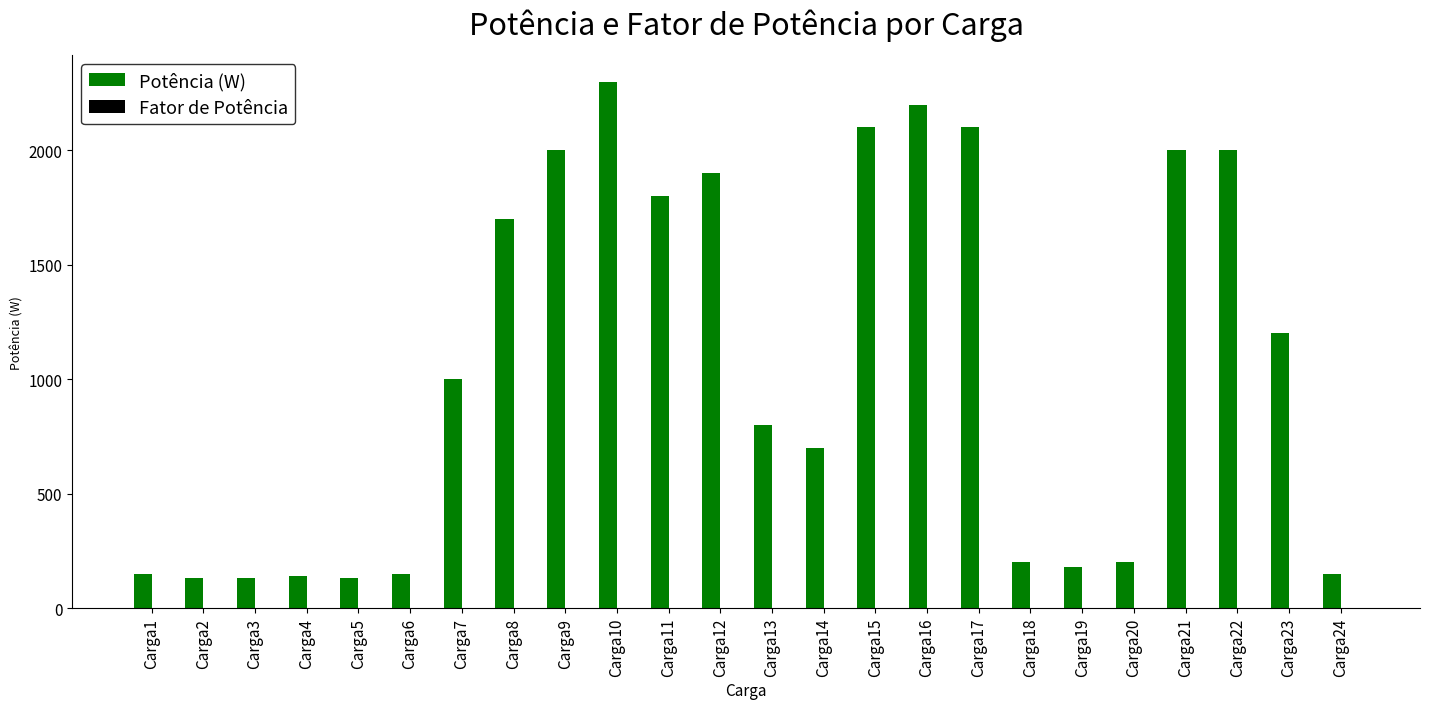

What is the greatest value displayed?

2300.0